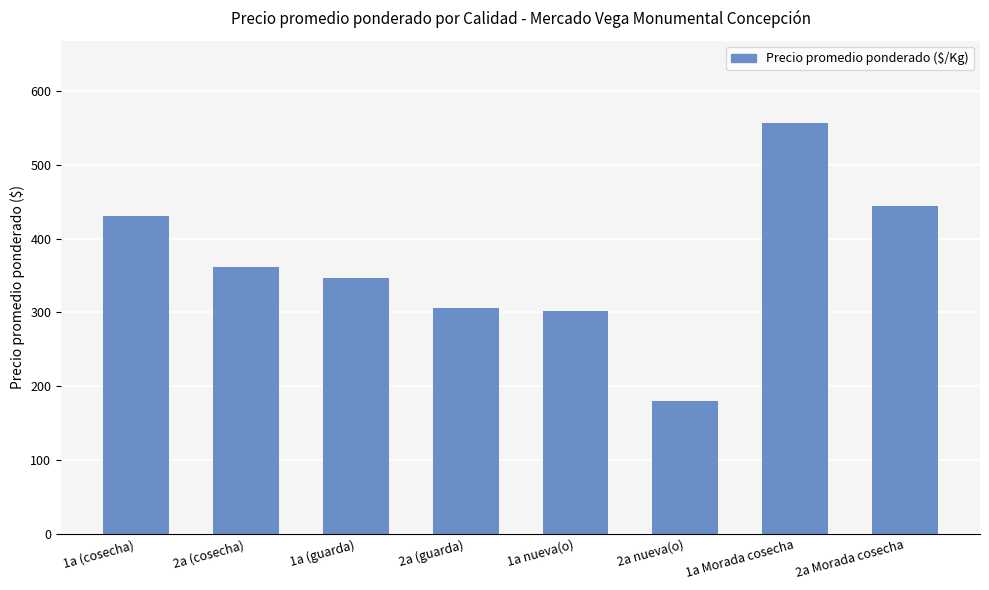

The chart shows a value of 143 at 1a Morada cosecha. True or false?

False